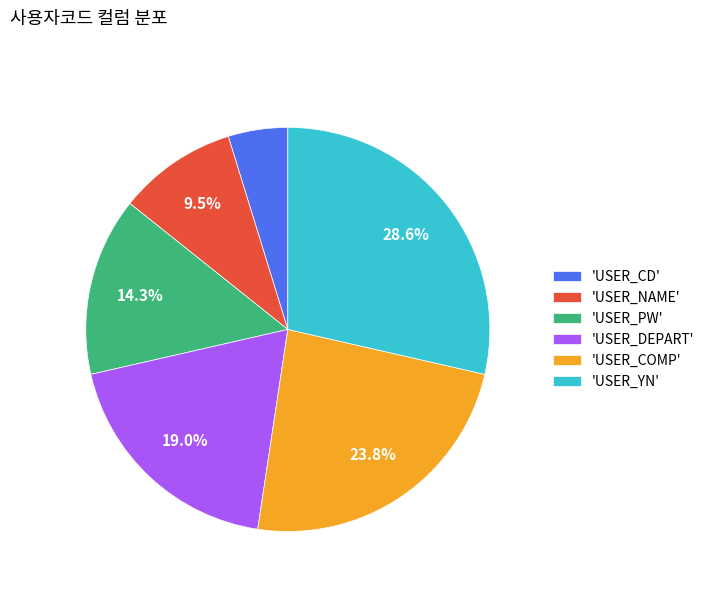

Is the sum of 'USER_CD' and 'USER_NAME' greater than half?

No